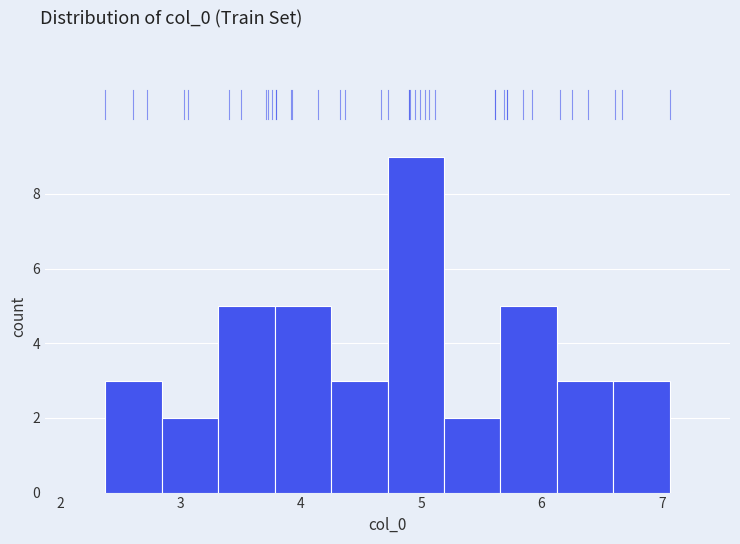

How tall is the bar that spans 5.2 to 5.7 on the x-axis? Neither the bar edges nor the heights are printed on the chart, so give them approximately, as read against the axes.

2